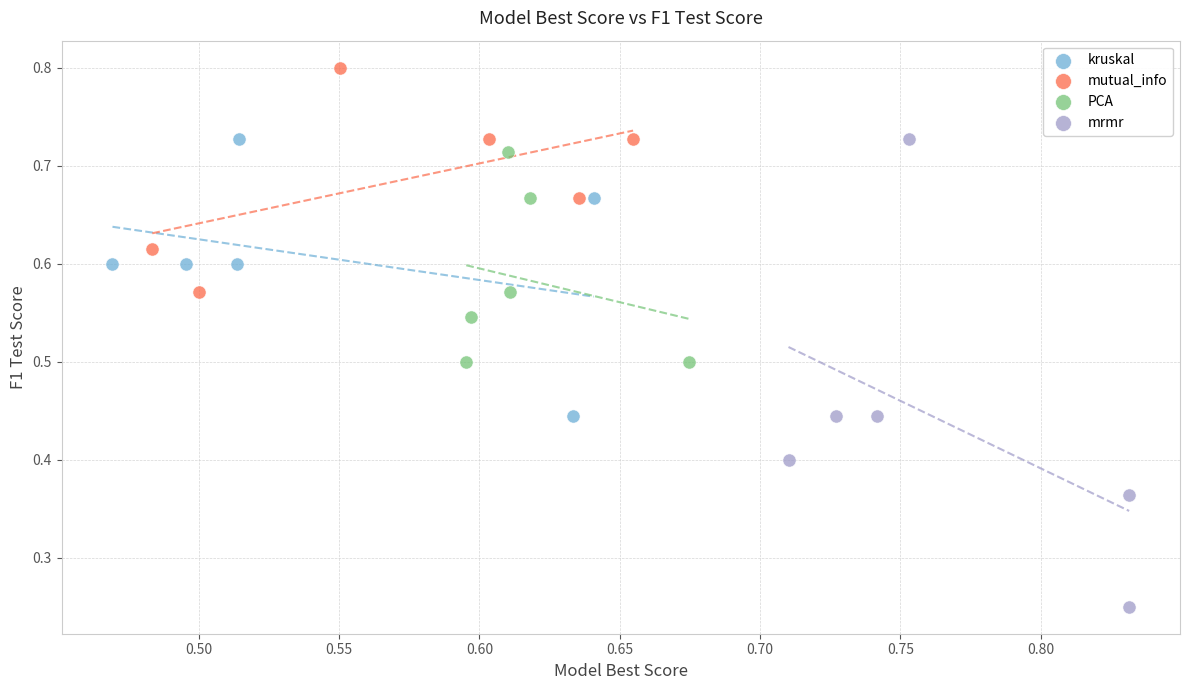

What are all the series names shown in the legend?

kruskal, mutual_info, PCA, mrmr